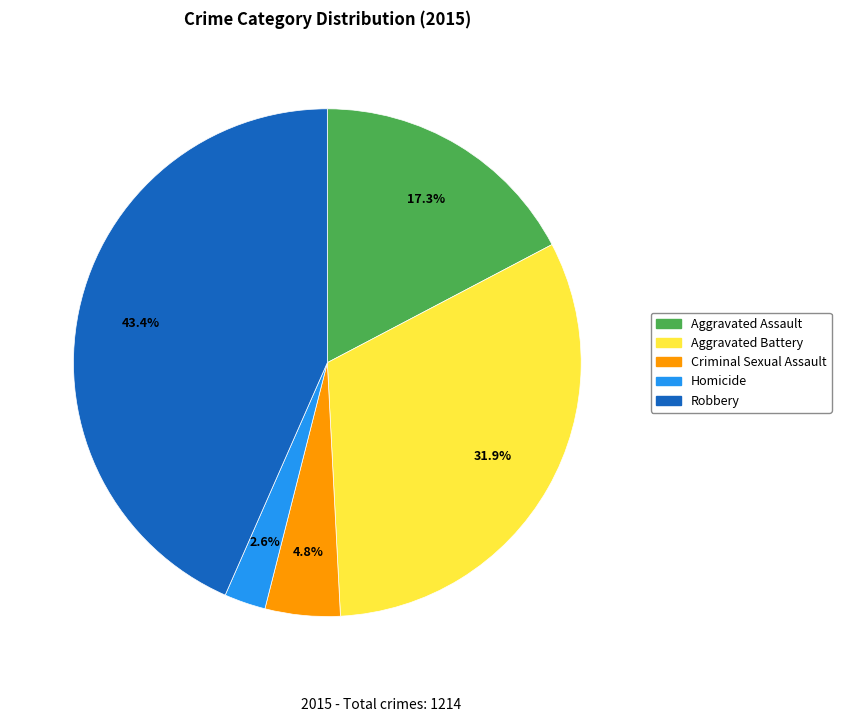

True or false: Aggravated Assault accounts for 5% of the total.

False